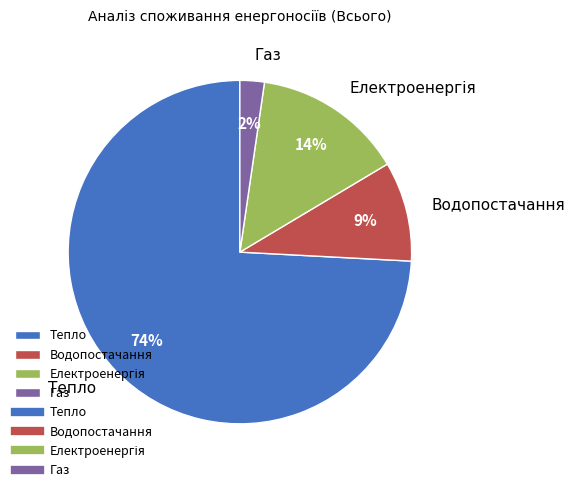

To the nearest percent, what is the difference between the Газ and Водопостачання slice percentages?

7%